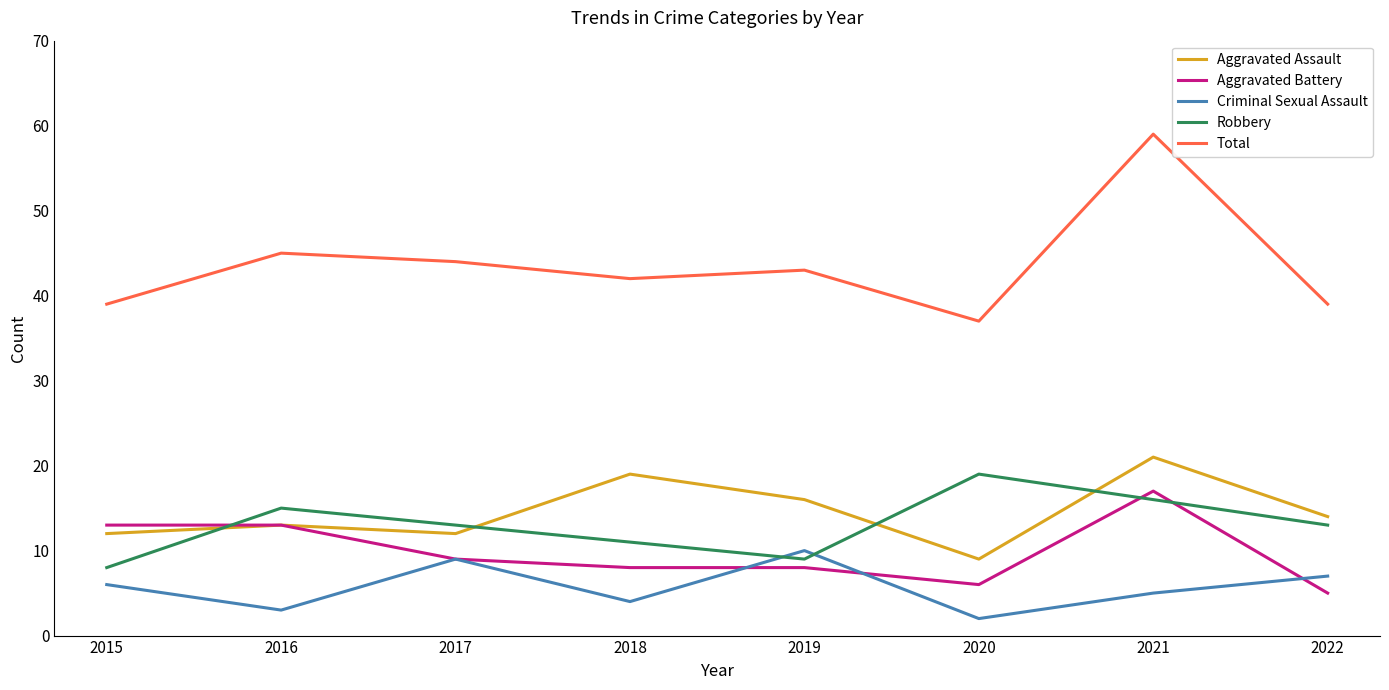

True or false: Aggravated Battery has a value of 8 at 2018.

True